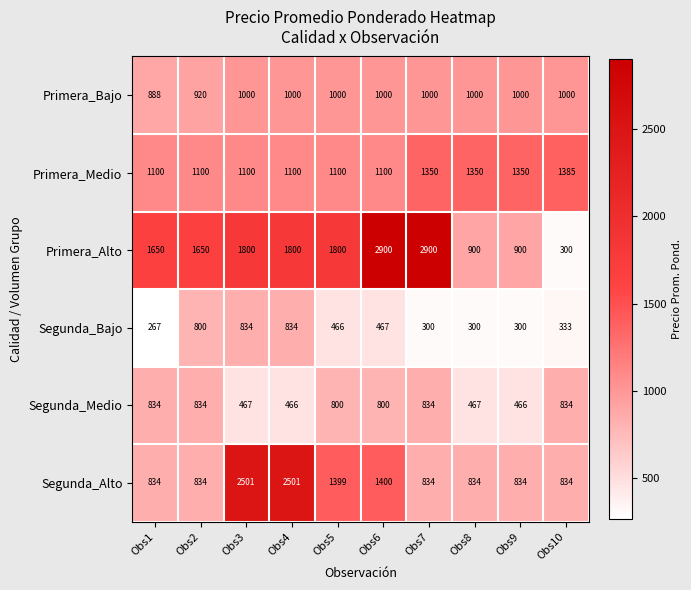

Which series has the largest range (max minus min)?

Primera_Alto